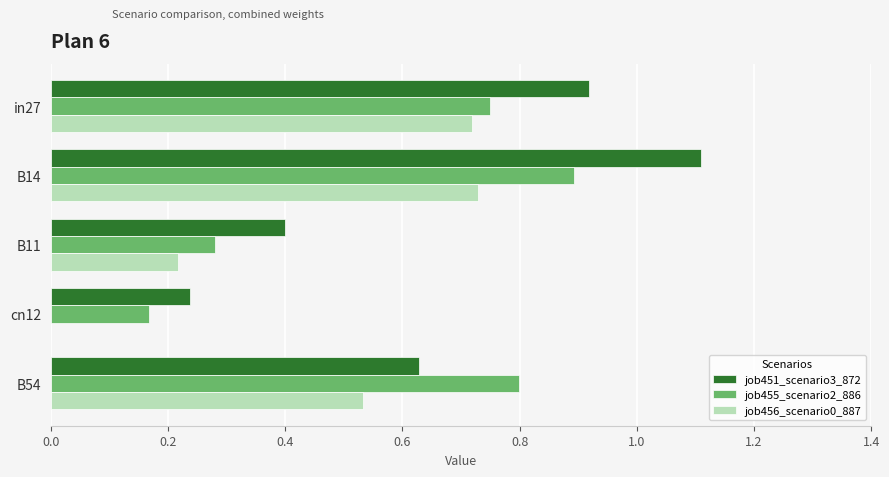

Which series has the largest total across all categories?

job451_scenario3_872